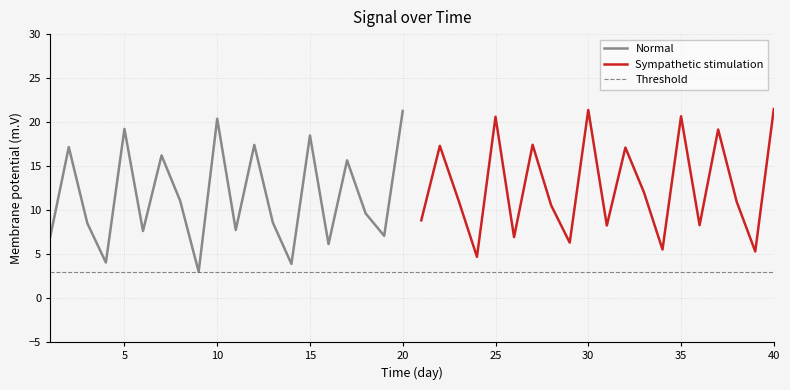

Where does the data first go above 10?

2